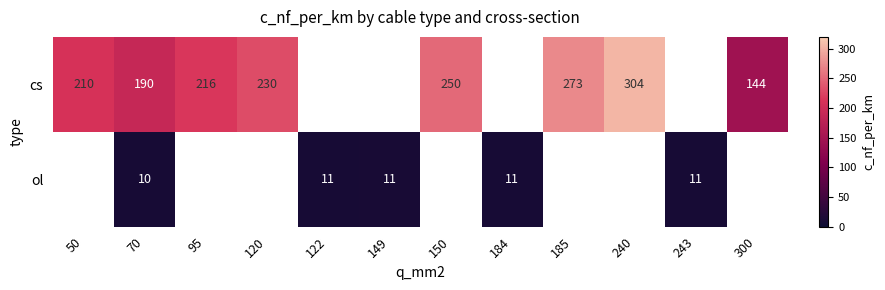

The value of cs at 120 is 383. True or false?

False